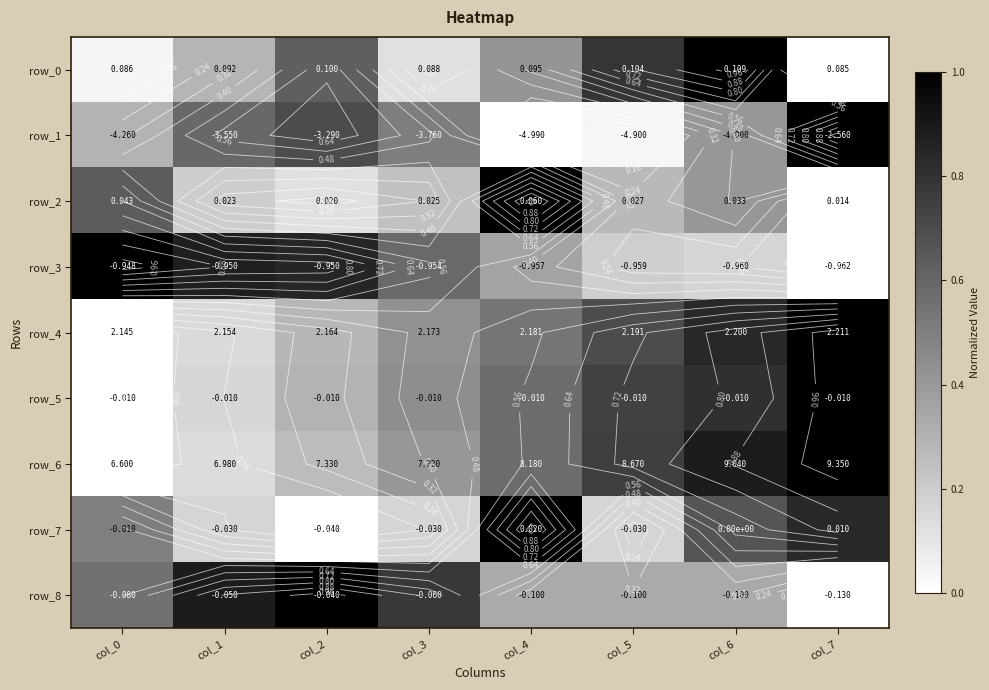

What is the sum of the row_2 values at col_7 and col_3?

0.2